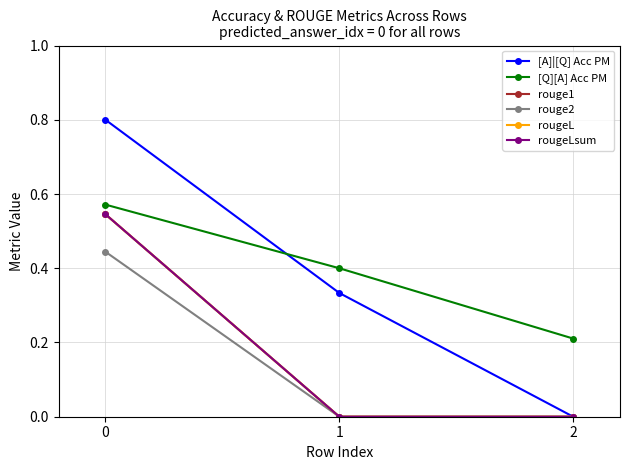

Does the chart have visible grid lines?

Yes